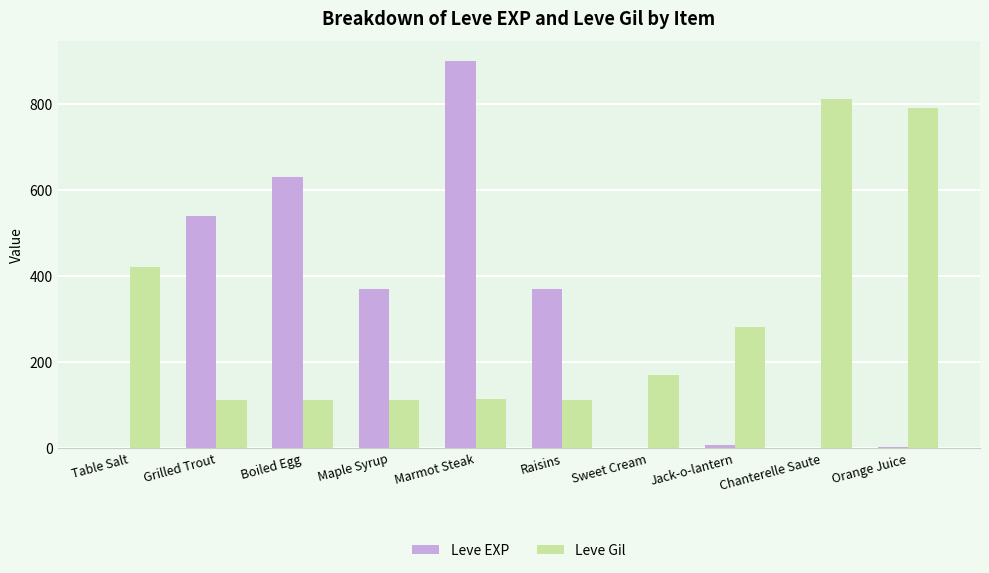

Where is Leve Gil nearest to the value 461?

Table Salt